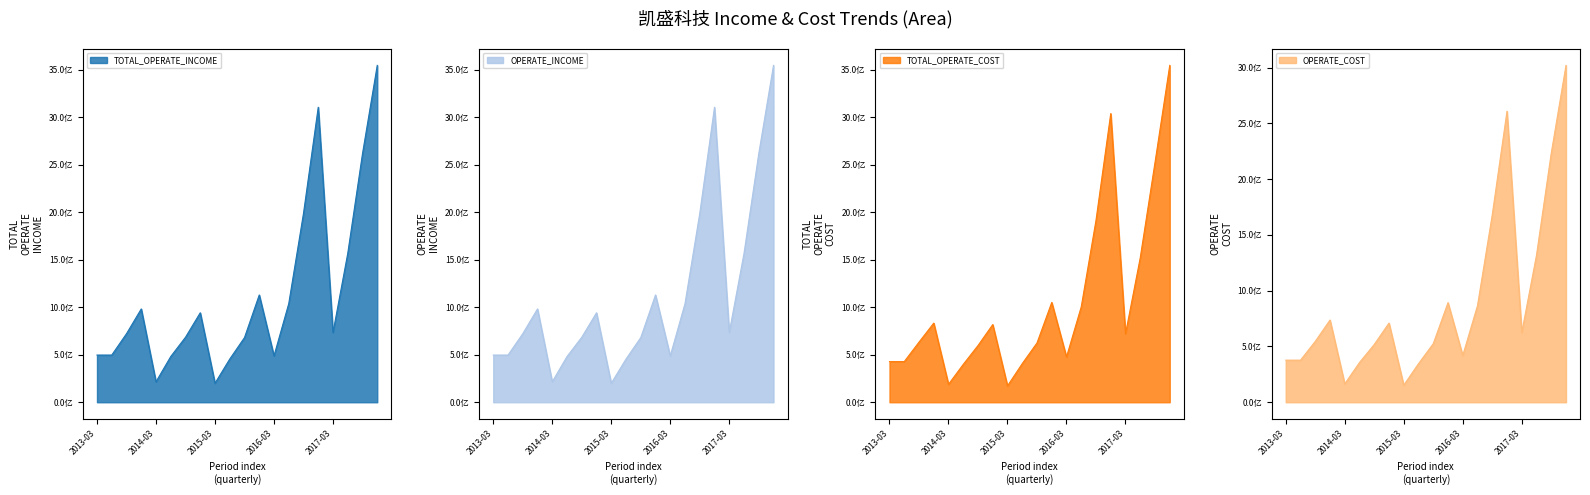

Where is the first local minimum for OPERATE_COST?

2014-03